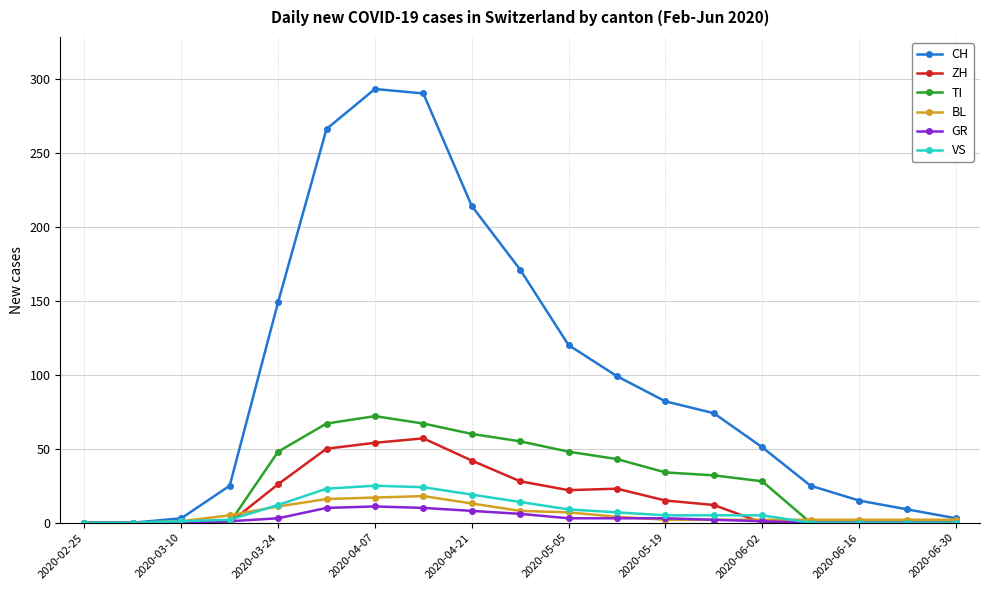

What is the maximum value for ZH?

57